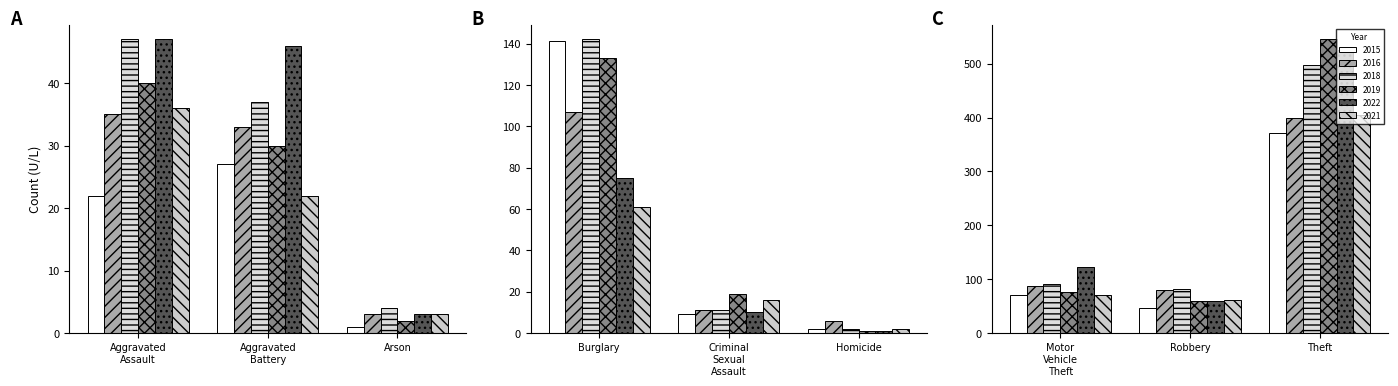

Between Aggravated Assault and Robbery, which is larger?

Robbery